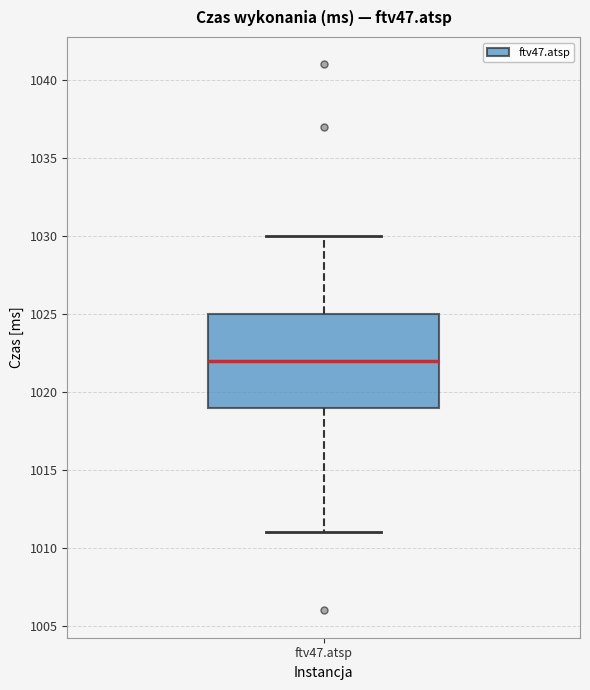

Read this box plot against the y-axis: the position of the median line, the range covered by the box, and the ends of both whiskers. The values are not printed on the chart, so give them approximately, as read against the axis.

median 1022, box 1019 to 1025, whiskers 1011 to 1030